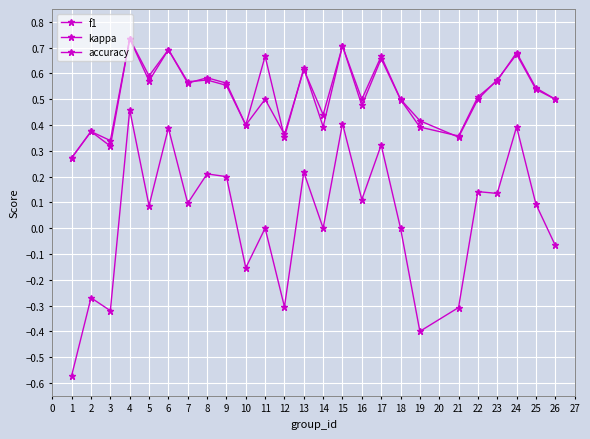

The value of f1 at 10 is 0.2. True or false?

False